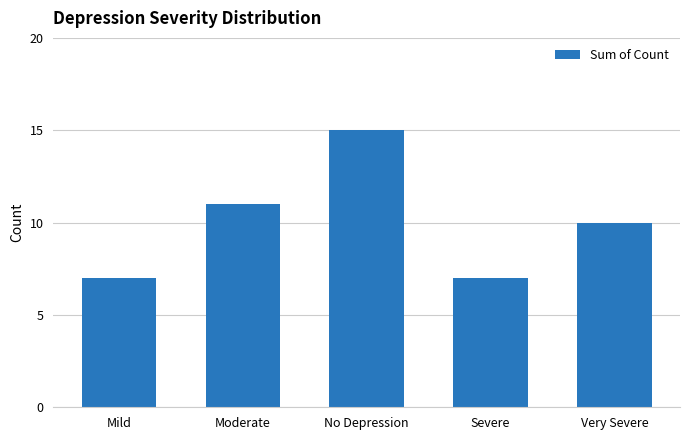

At which category does the chart reach its peak across all series?

No Depression